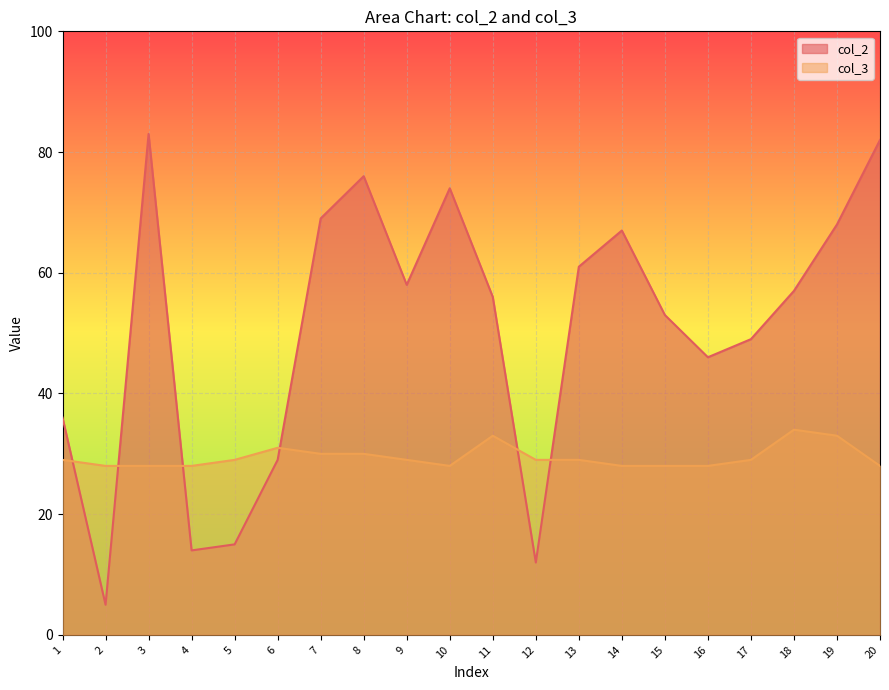

Reading left to right, list all the values displayed in this chart.

col_2: 36	5	83	14	15	29	69	76	58	74	56	12	61	67	53	46	49	57	68	82
col_3: 29	28	28	28	29	31	30	30	29	28	33	29	29	28	28	28	29	34	33	28